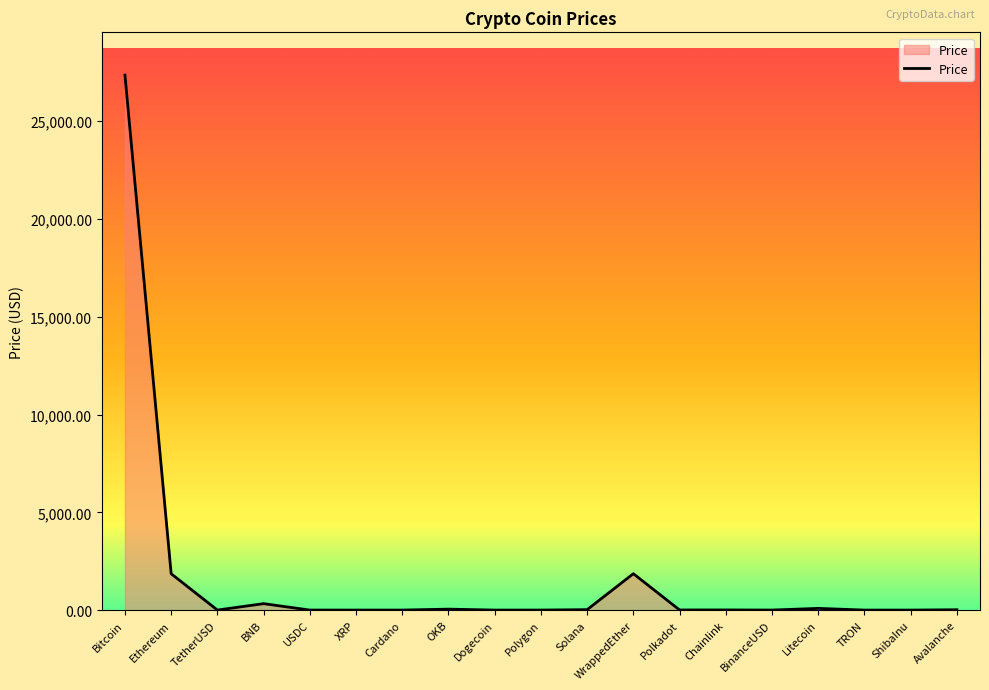

Which label corresponds to the largest value in the chart?

Bitcoin